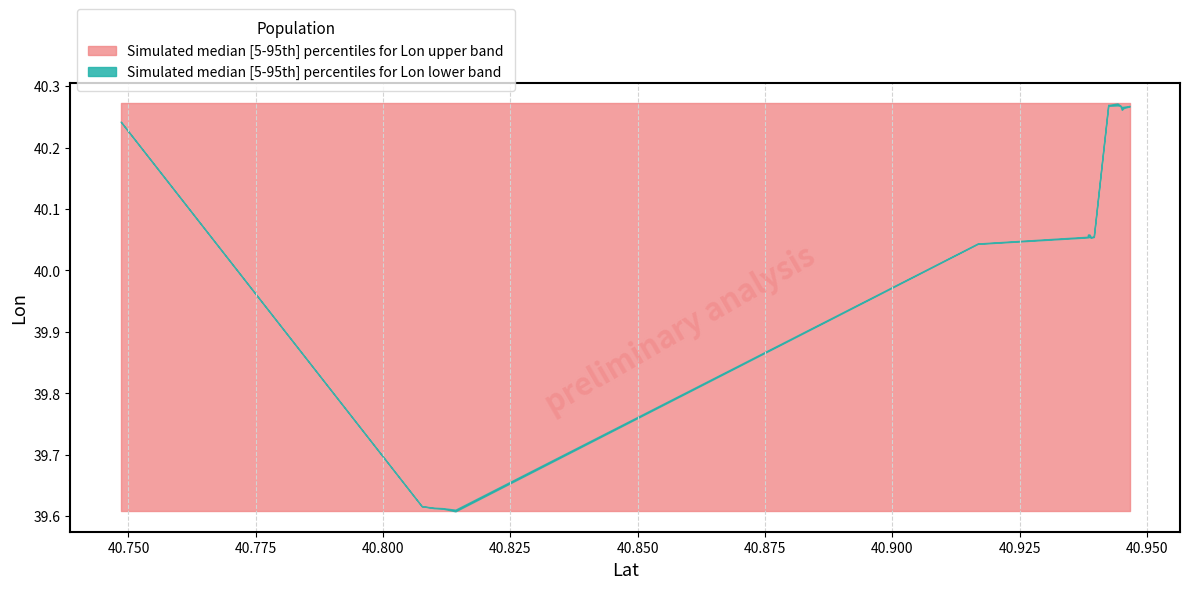

At which category does Lon_upper reach its first local peak?

40.9384452